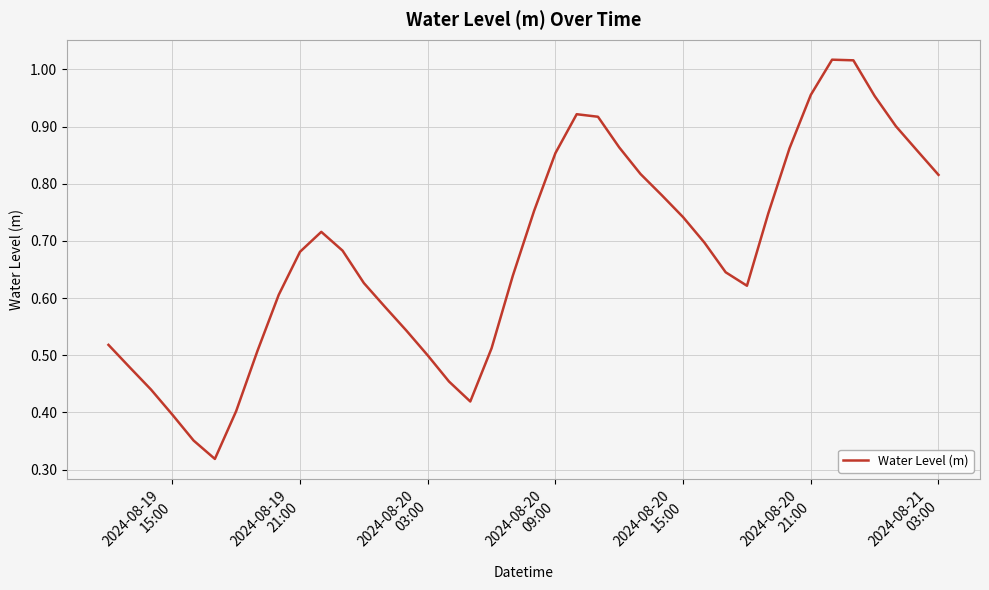

What is the value of the 6th point from the left?

0.3